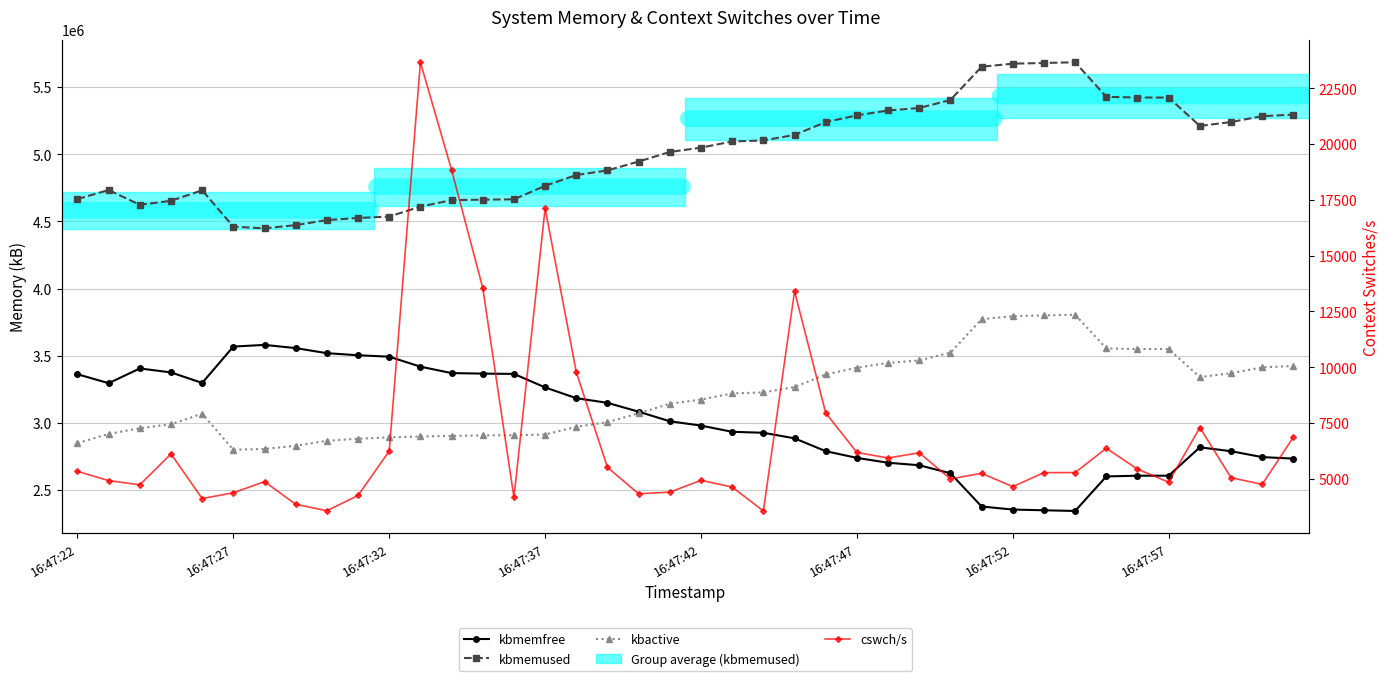

How many lines are shown in the chart?

4